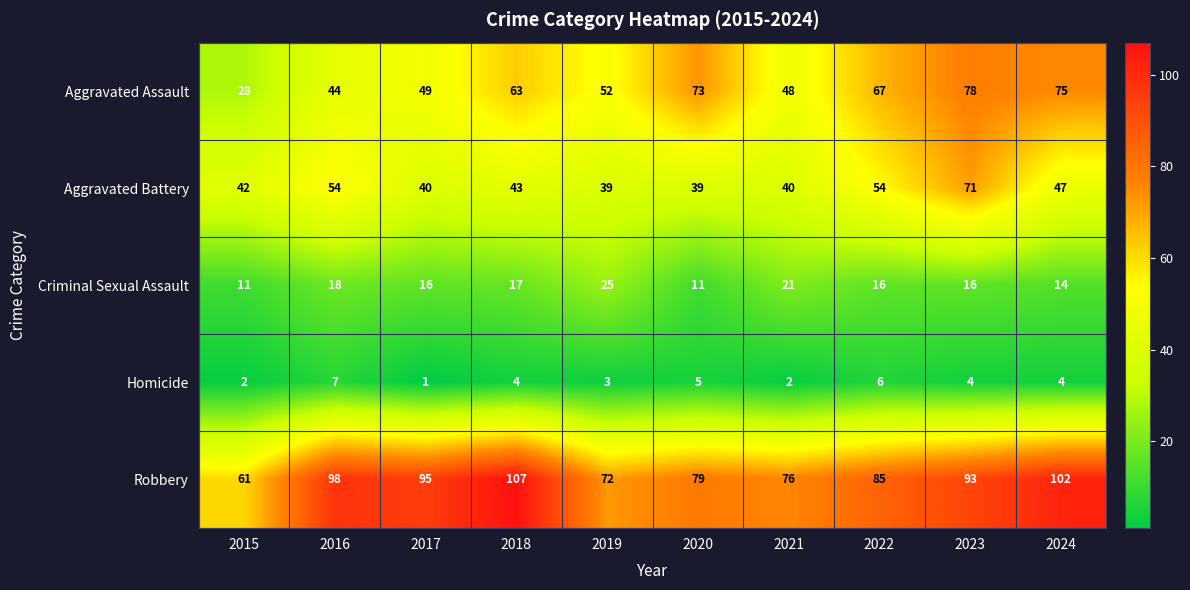

How many Homicide values are between 2 and 5?

7